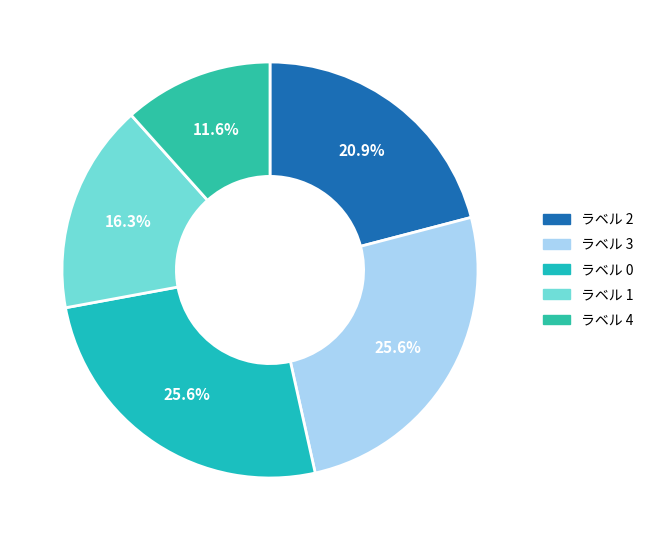

Count the number of slices in the pie.

5